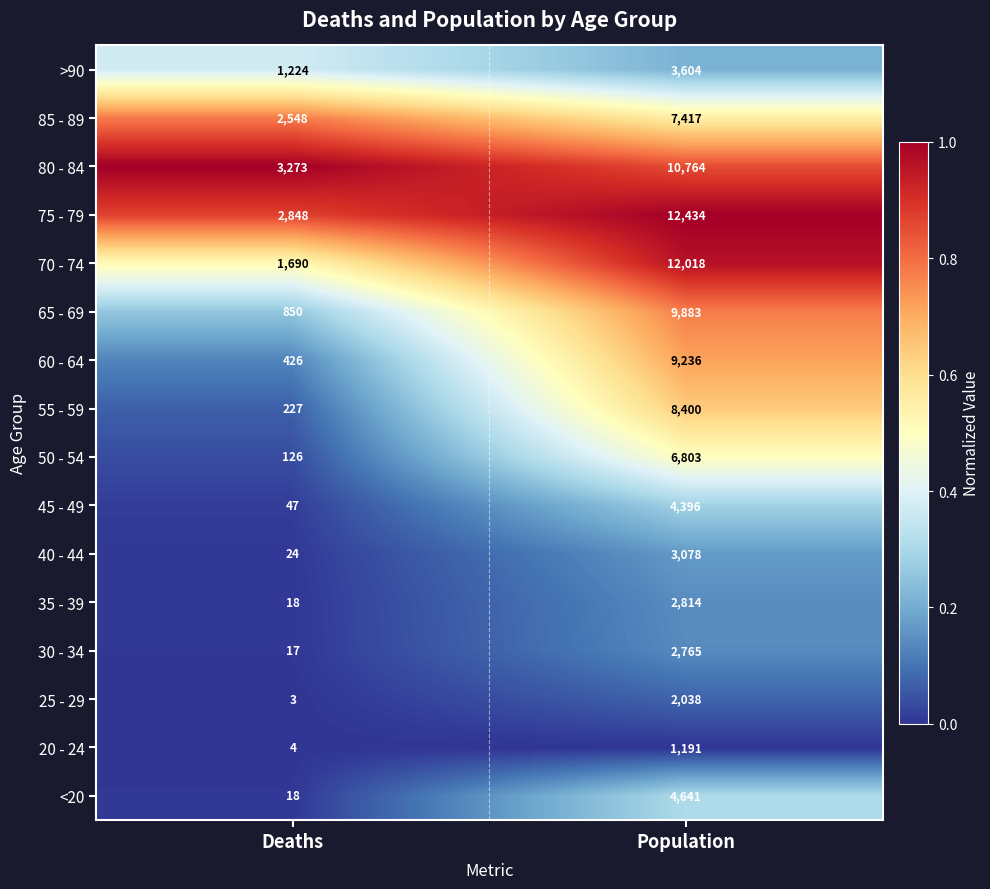

The value of 75 - 79 at Deaths is 1124. True or false?

False